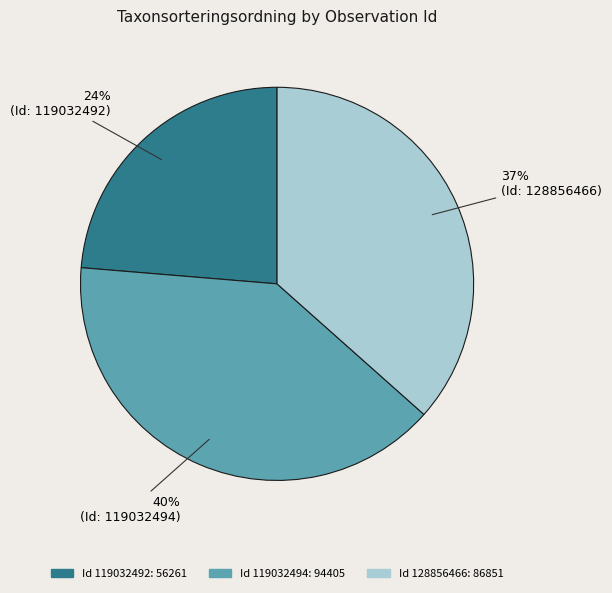

How many segments does this pie chart have?

3